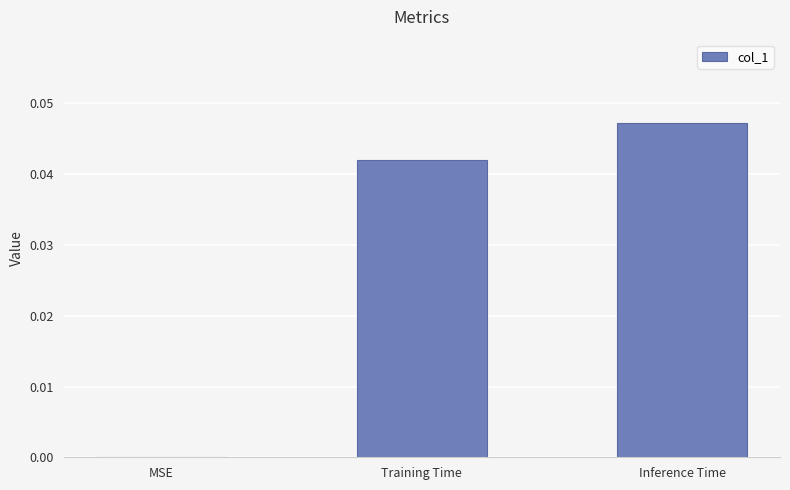

The chart shows a value of 0.0 at Inference Time. True or false?

True